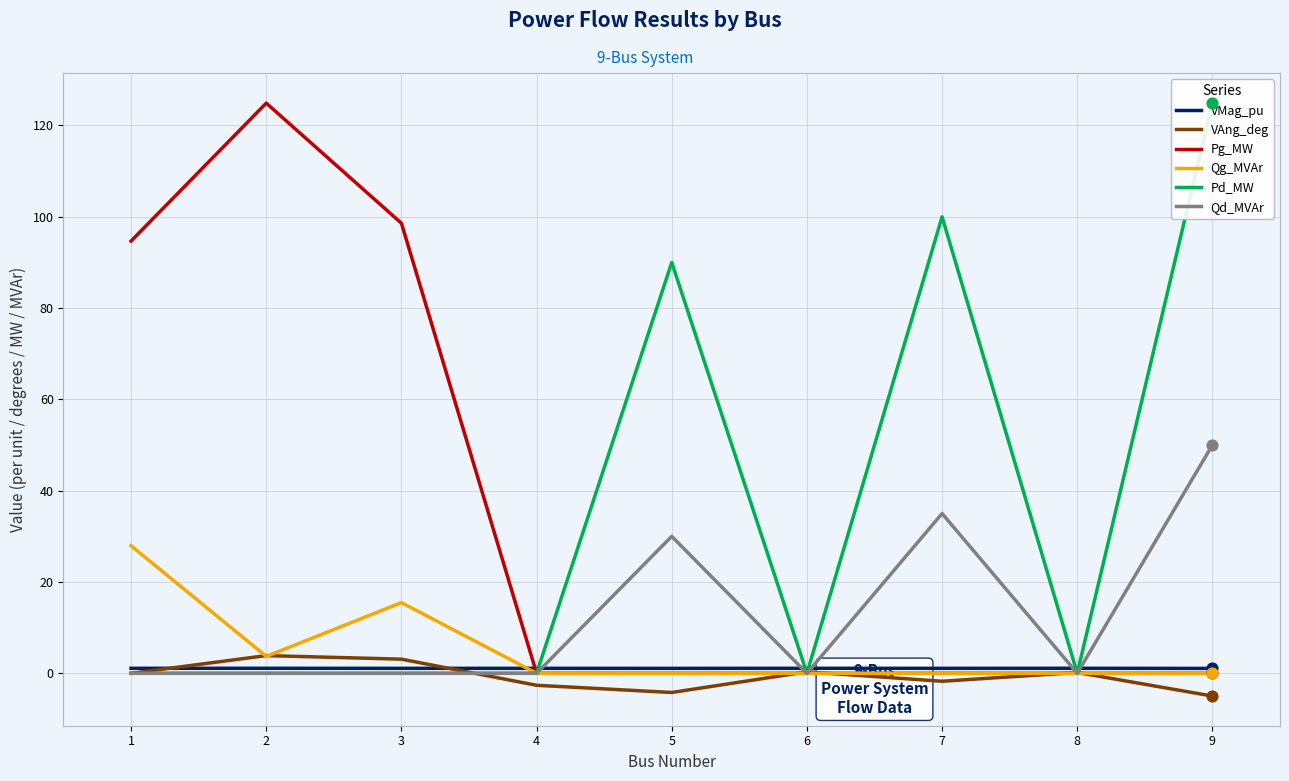

Is the value of VAng_deg at 6 greater than the value of Qd_MVAr at 1?

Yes